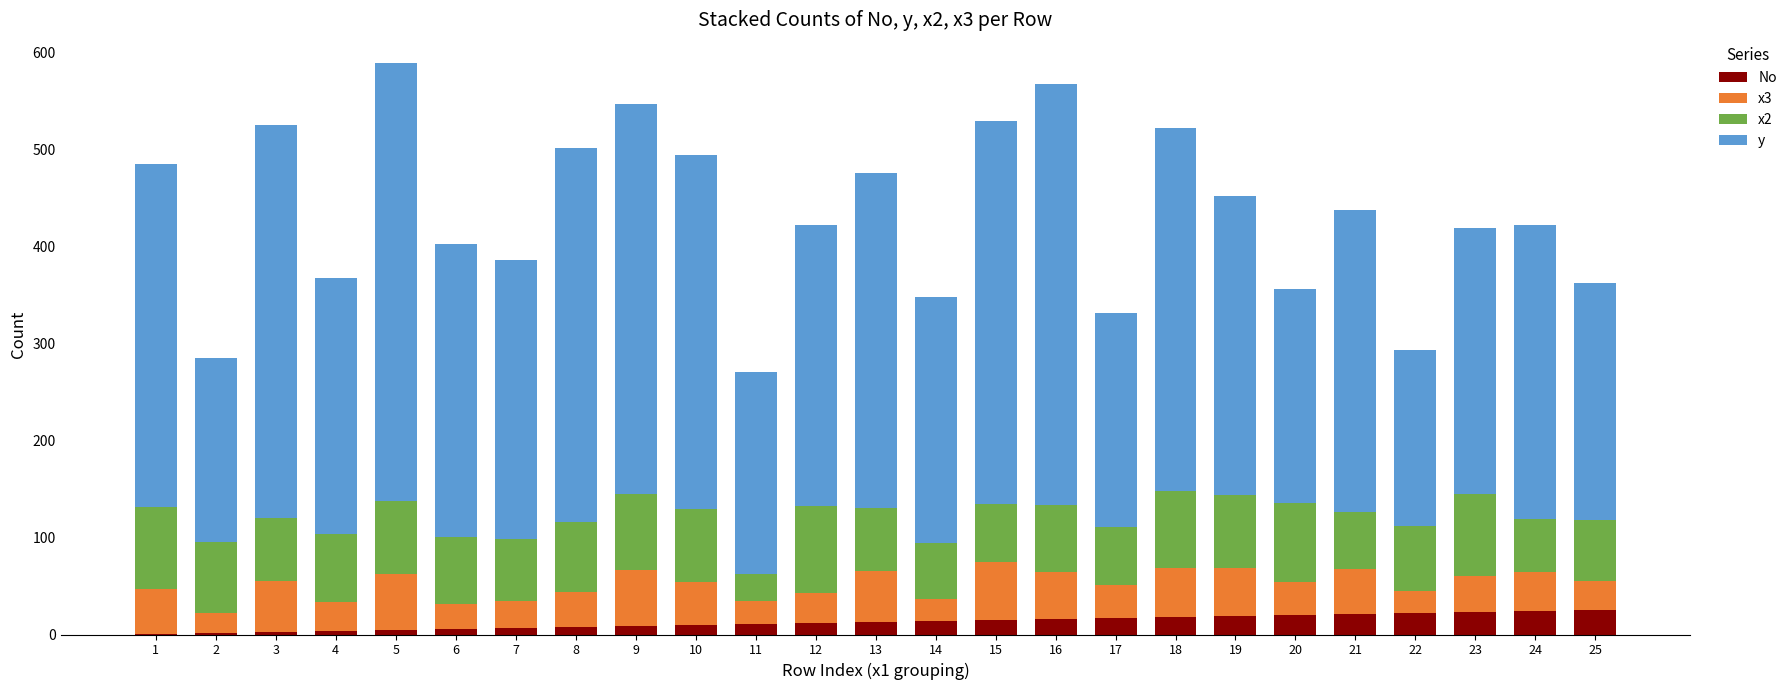

At which category is the sum across all series the highest?

5